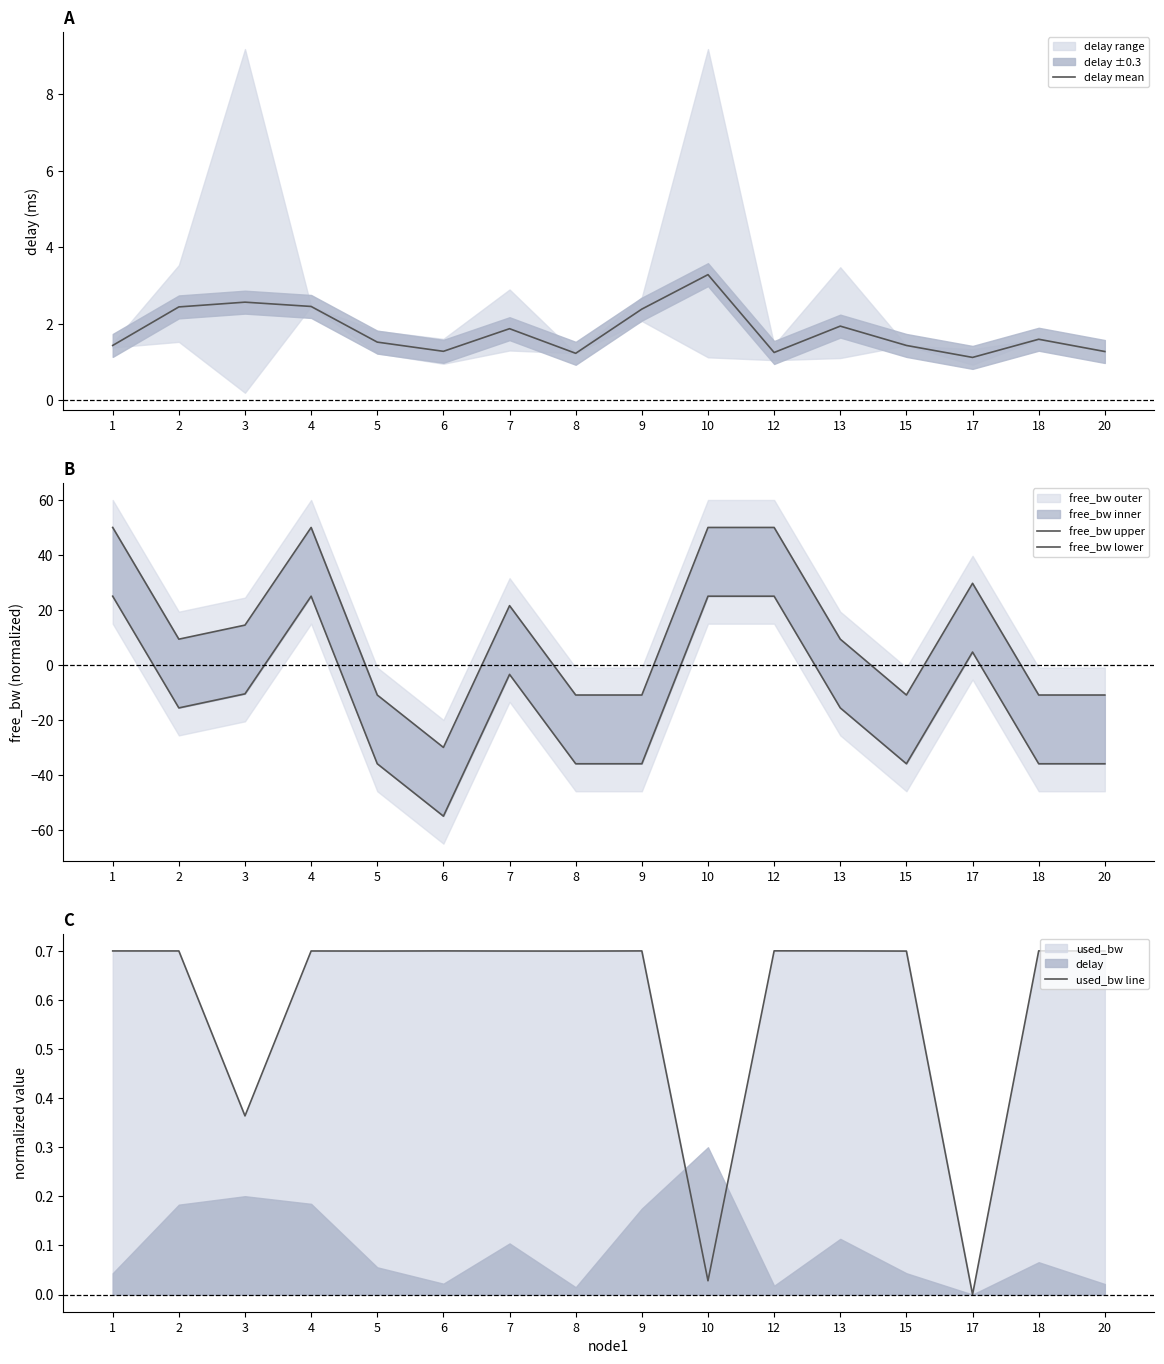

Where is delay mean nearest to the value 2?

13